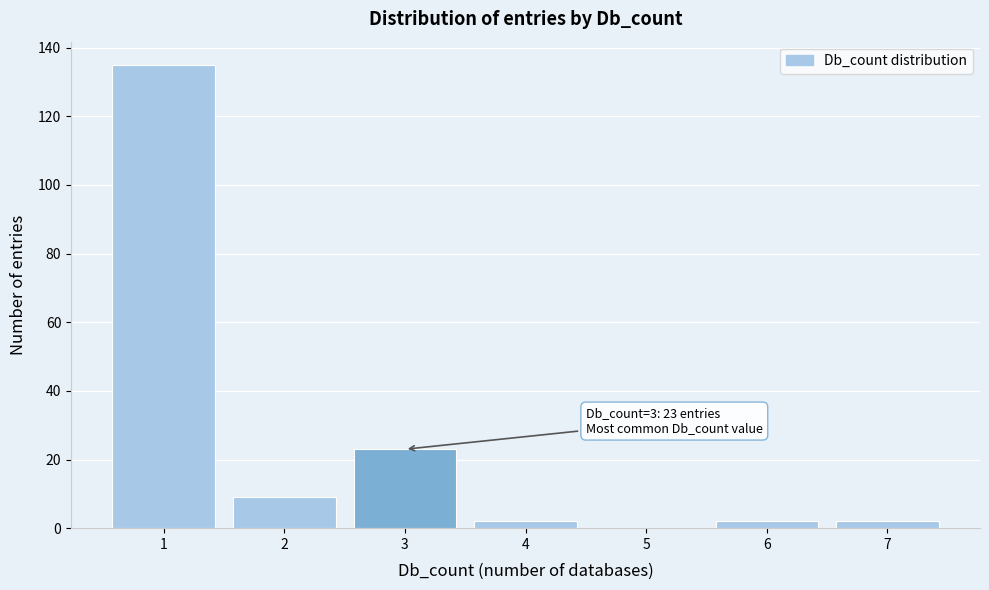

Reading right to left, transcribe all the data shown in this chart.

7=2	6=2	5=0	4=2	3=23	2=9	1=135